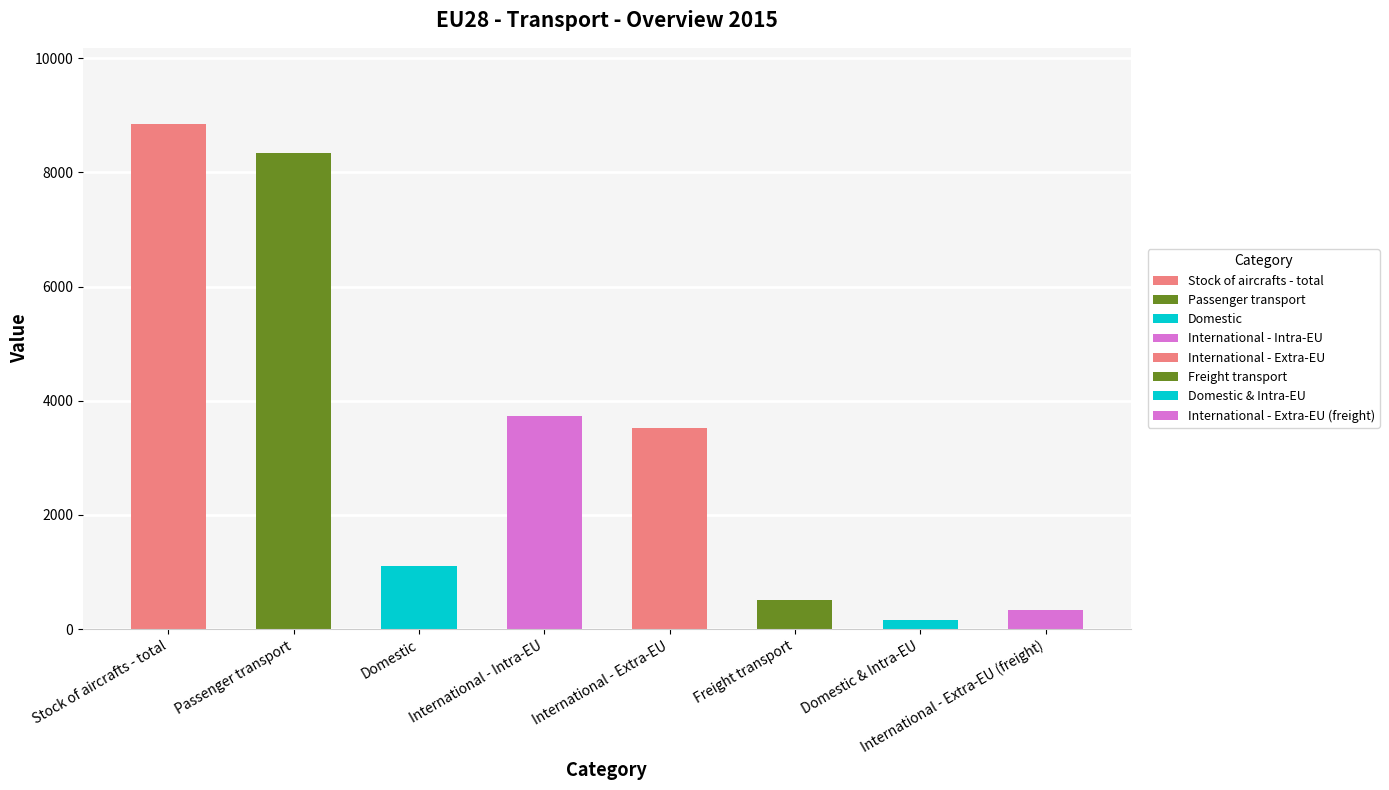

What is the ratio of the value at Freight transport to the value at Passenger transport?

0.1